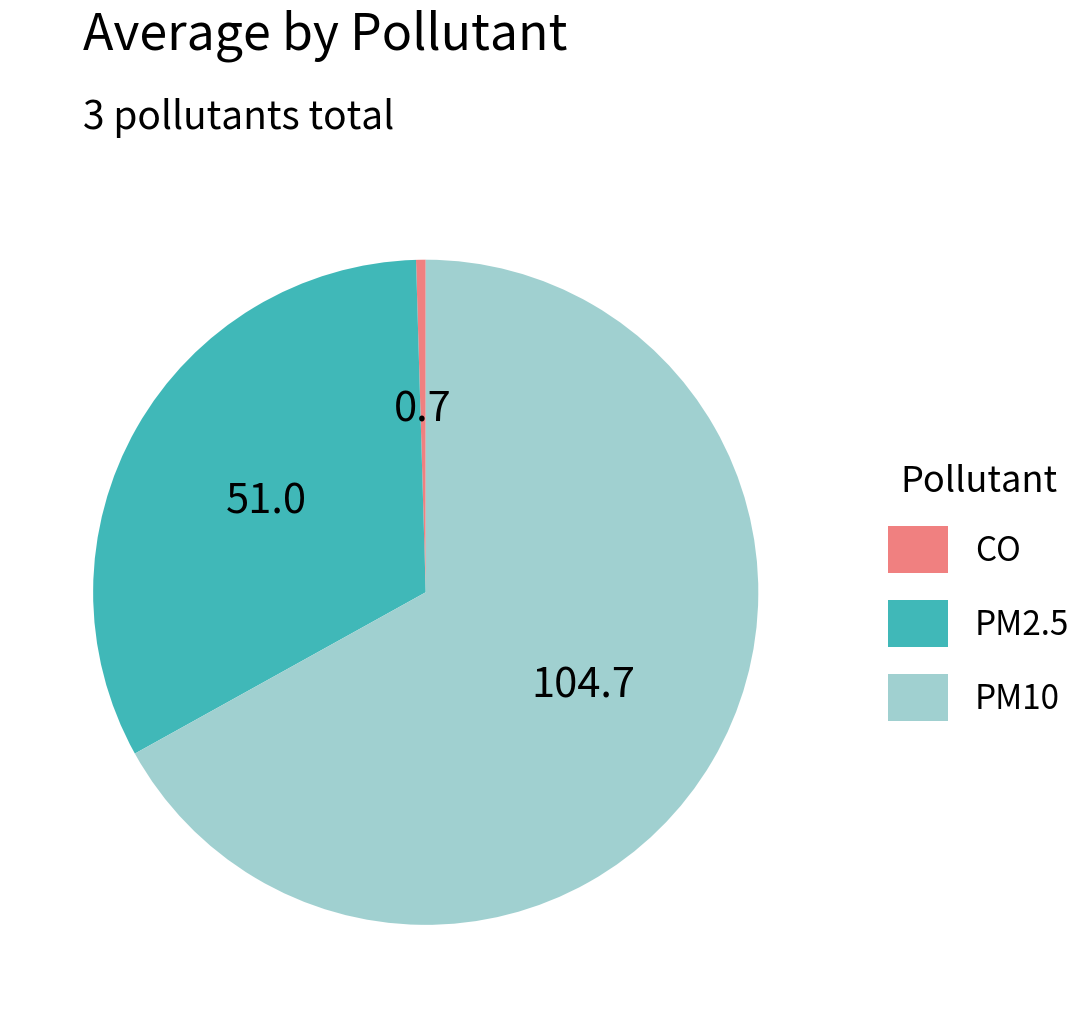

Which category has the biggest portion of the pie?

PM10